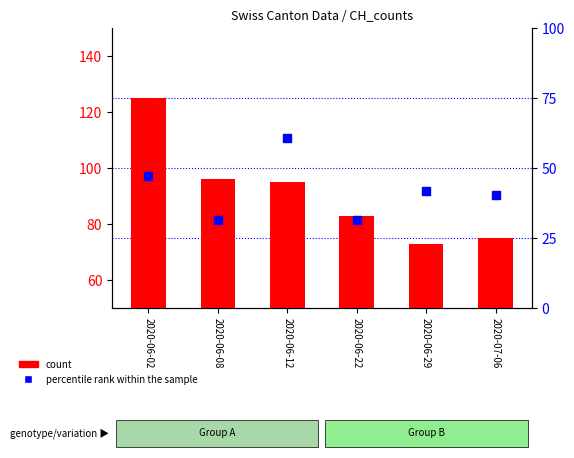

What is the total value across all series at 2020-07-06?

115.4